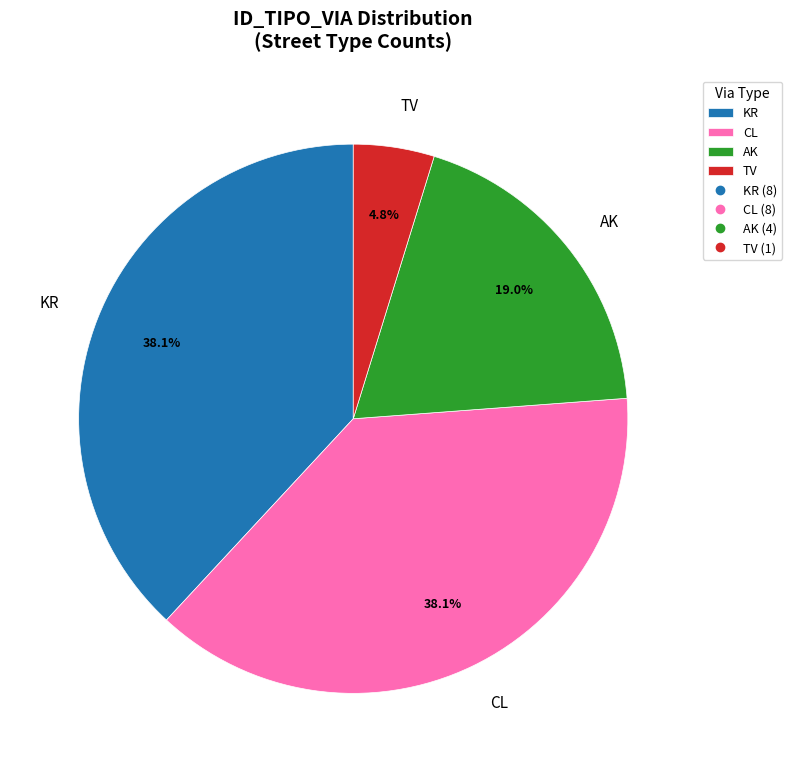

To the nearest percent, what percentage of the pie is AK?

19%